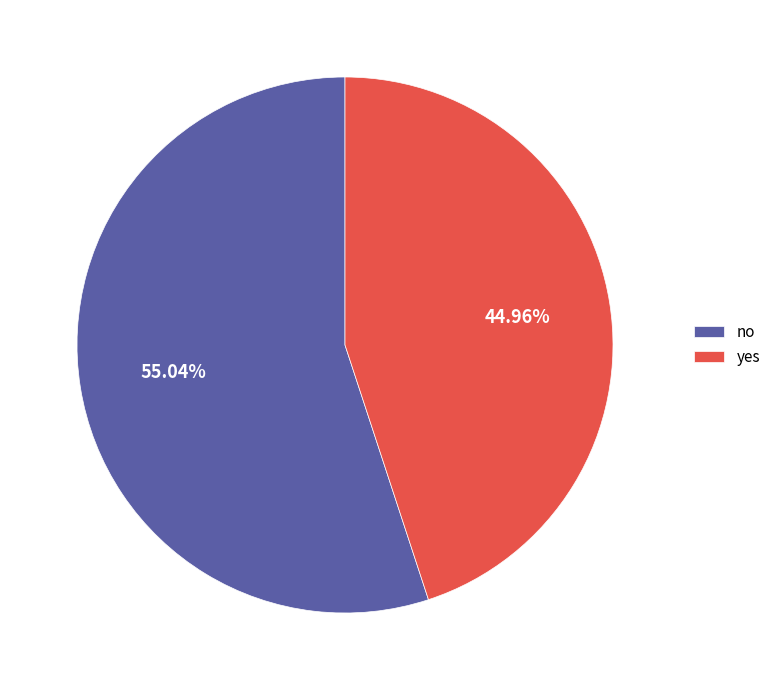

Count the number of slices in the pie.

2